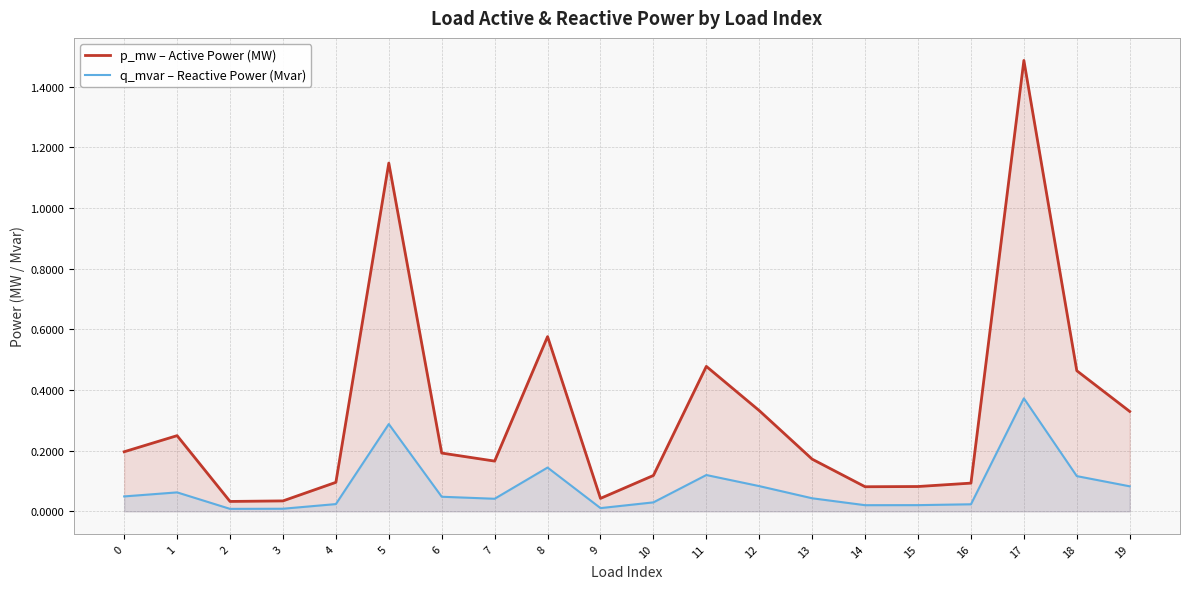

Is it true that p_mw – Active Power (MW) equals 0.8 at 8?

False